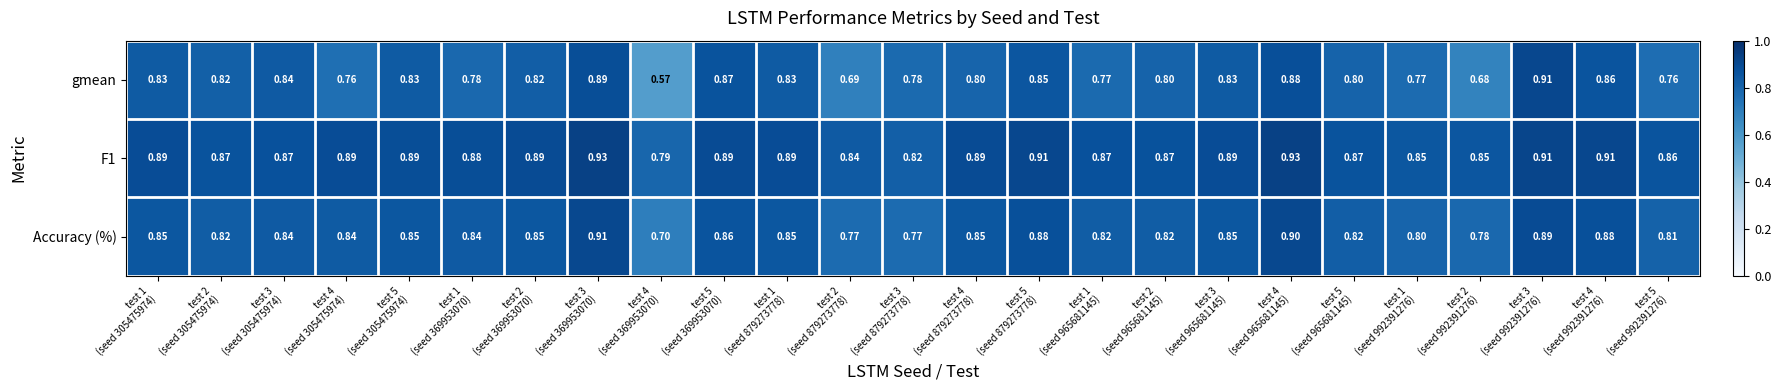

Rank the series by their average value, from highest to lowest.

F1, Accuracy (%), gmean